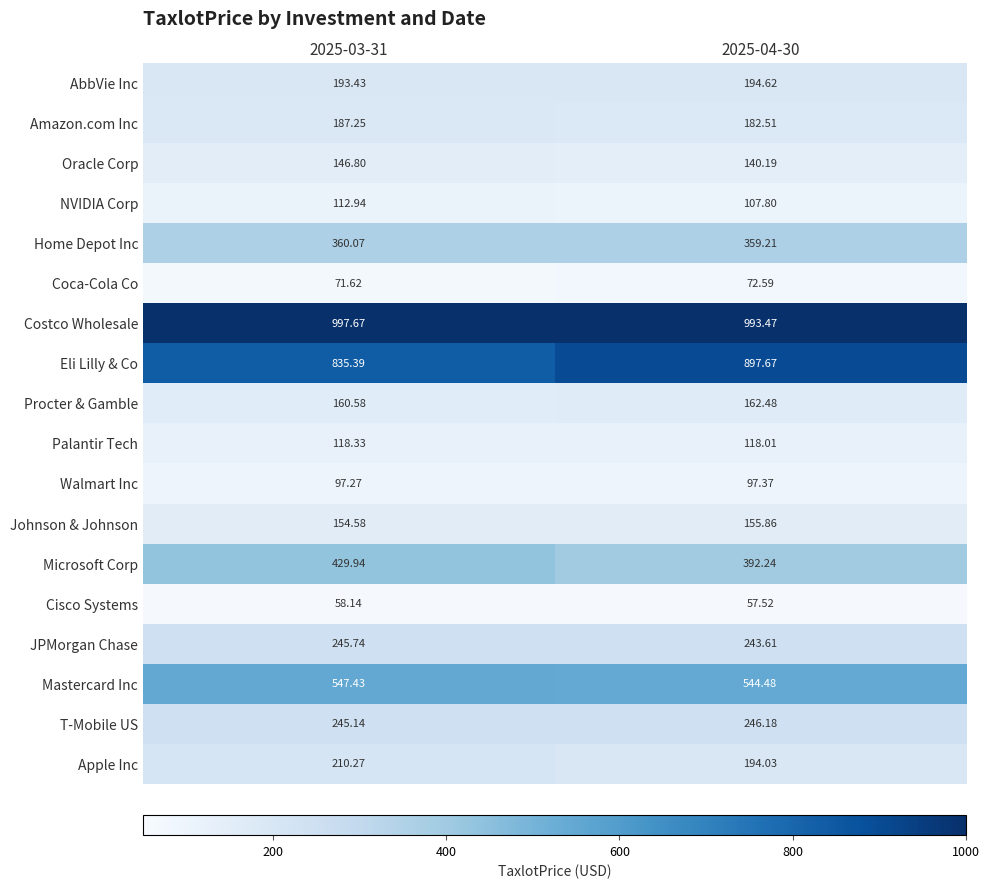

Which series changed the most between 2025-03-31 and 2025-04-30?

Eli Lilly & Co